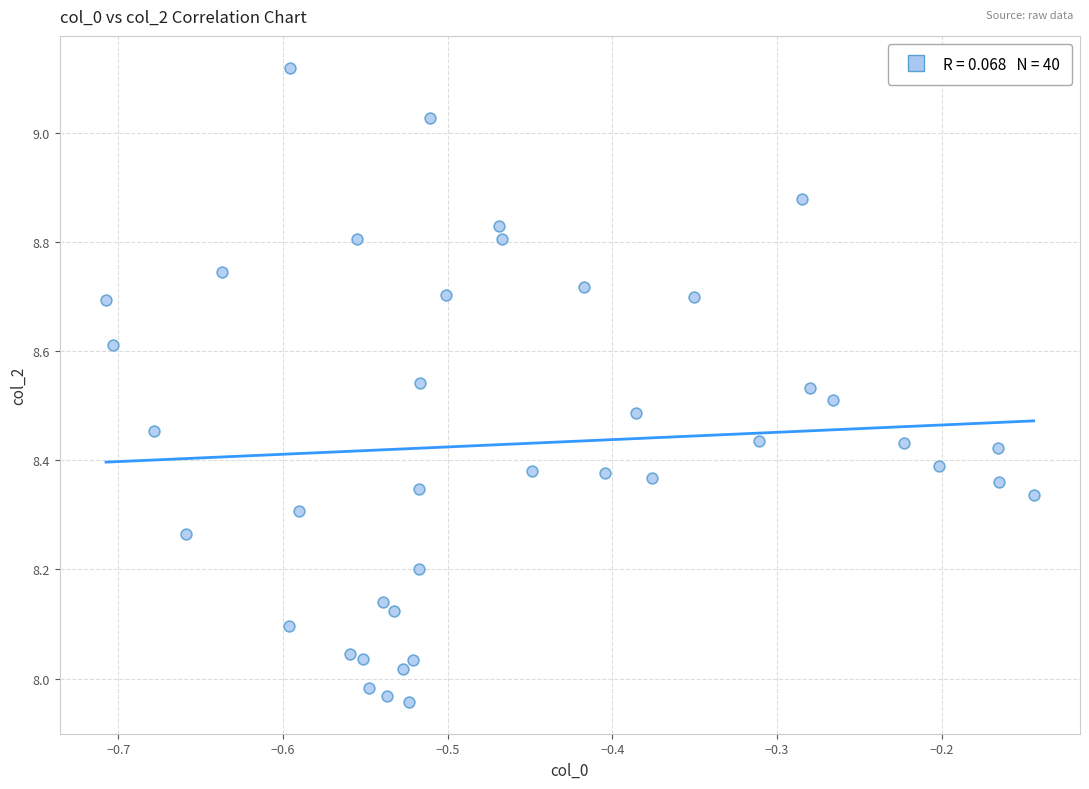

What is the range of Y values (max minus min)?

1.2